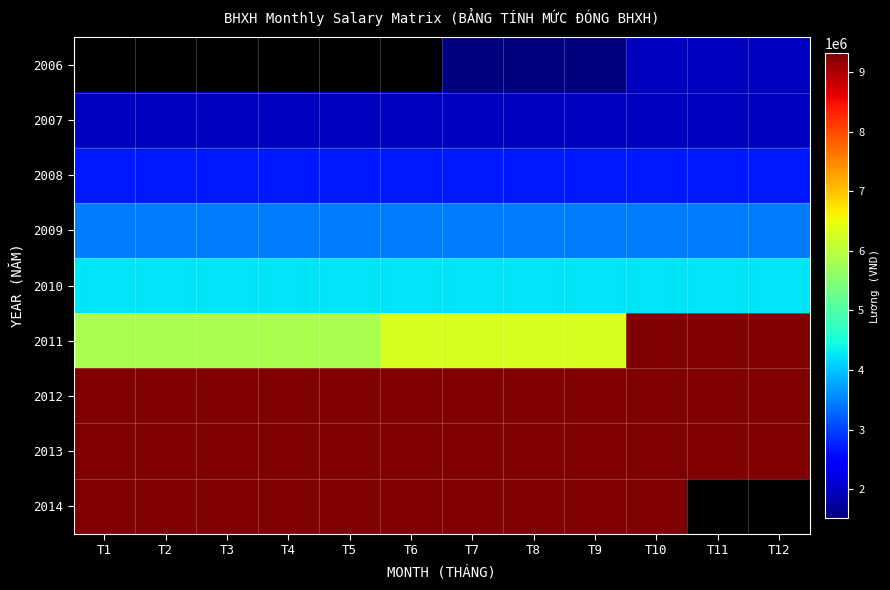

The 2006 series shows 1515500.0 at T8. True or false?

True